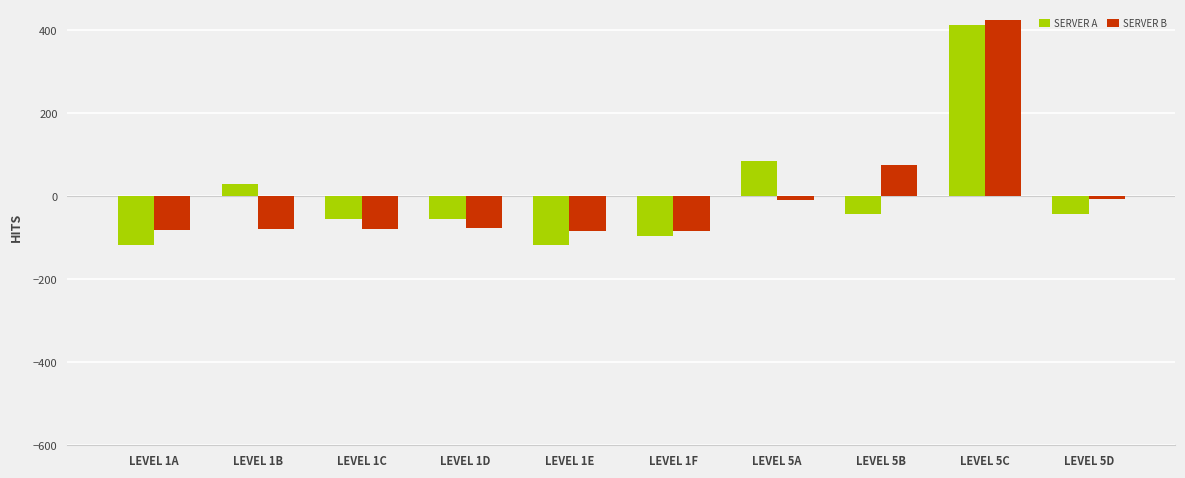

True or false: SERVER B has a value of -8.7 at LEVEL 5A.

True